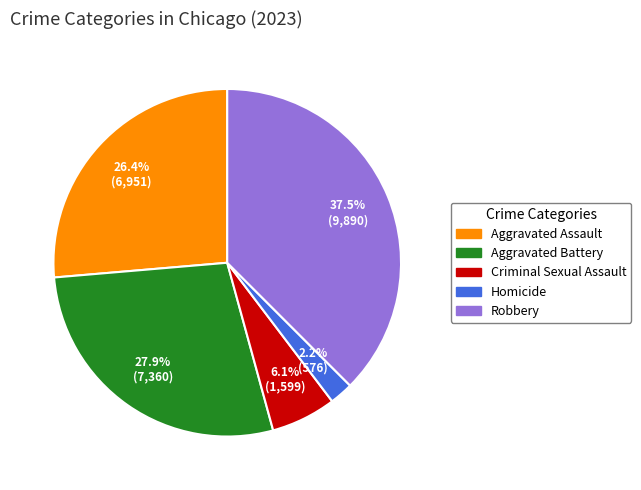

To the nearest percent, what is the average slice percentage?

20%